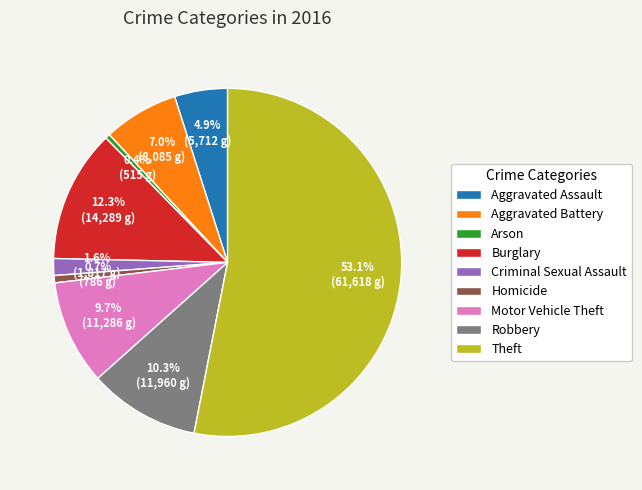

Is there any slice that represents more than half of the pie?

Yes